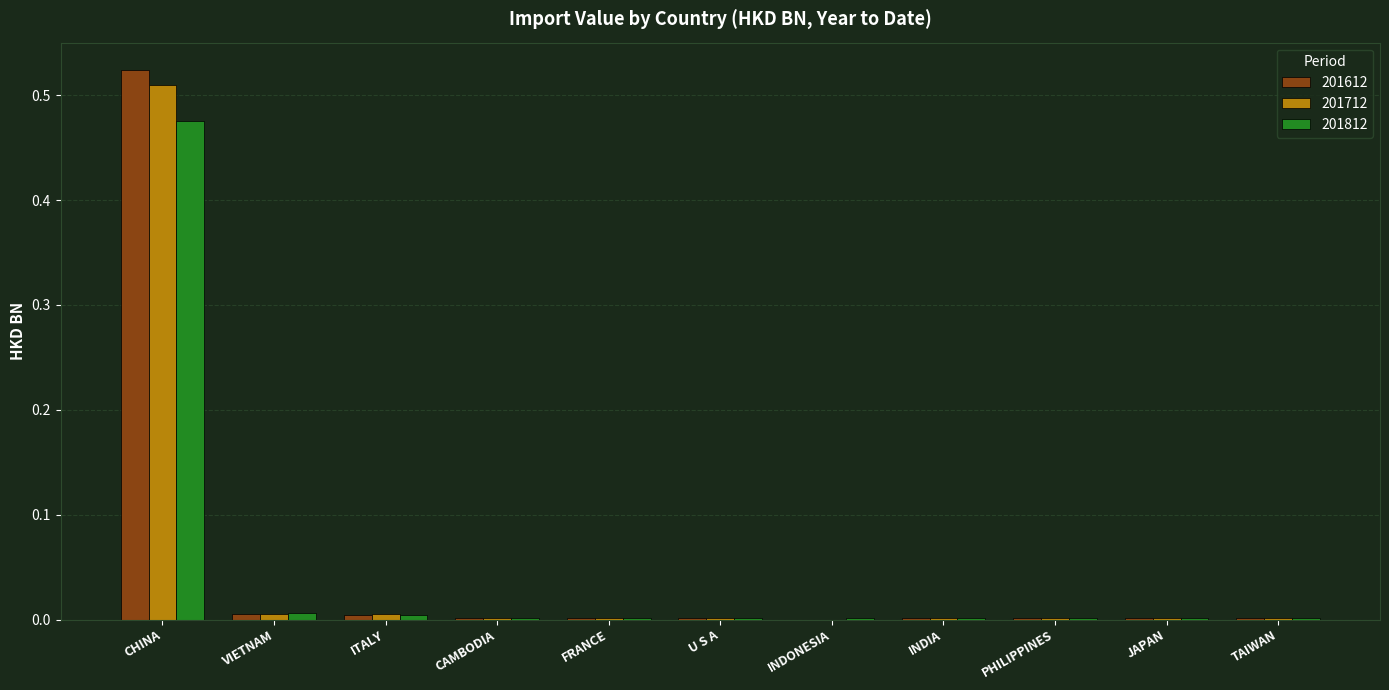

What is the total value across all series at CHINA?

1.5